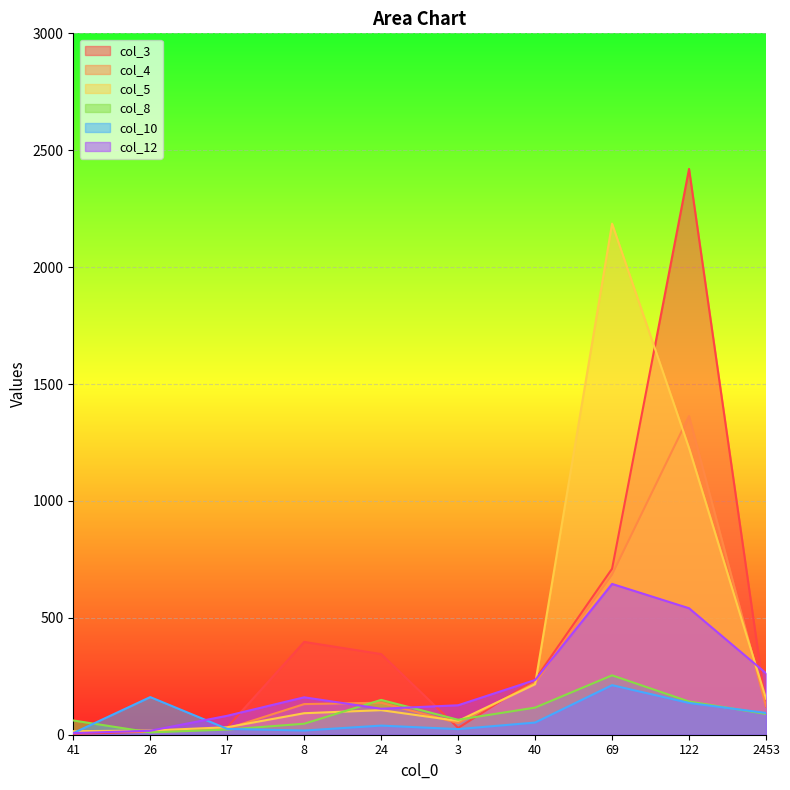

How many lines are shown in the chart?

6